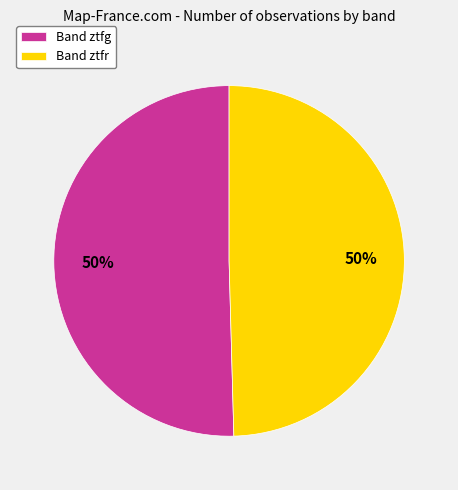

Combined, do Band ztfr and Band ztfg account for over 50%?

Yes